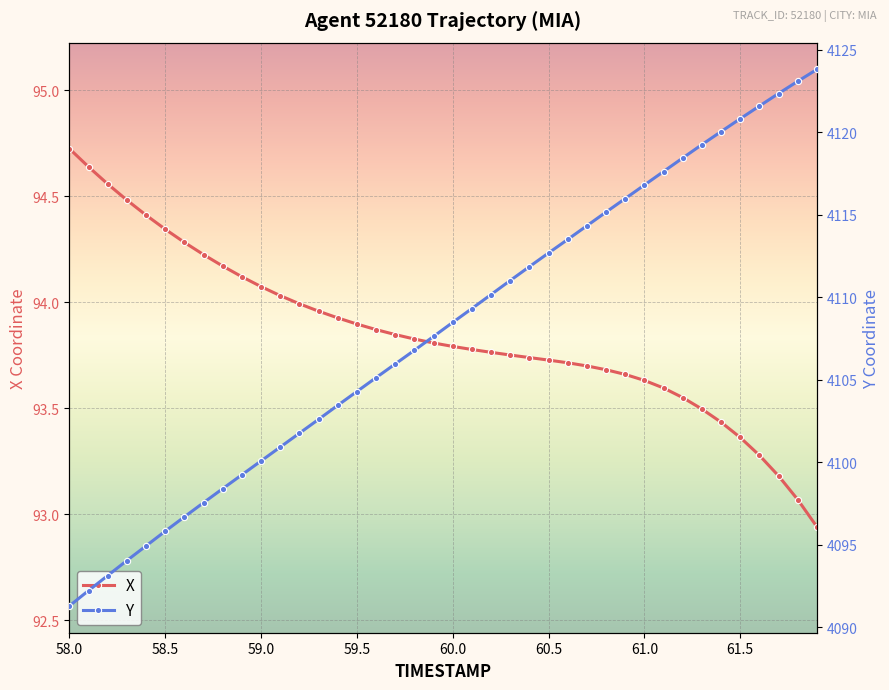

At which label does X first exceed 93?

58.0